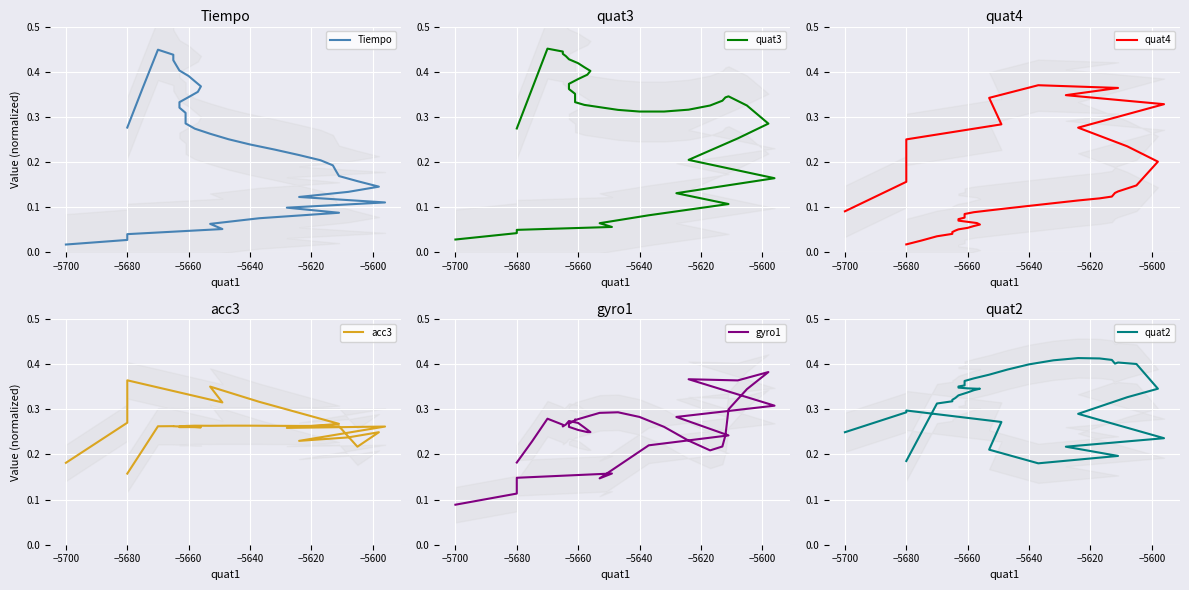

The value of quat2 at 29 is 0.1. True or false?

False